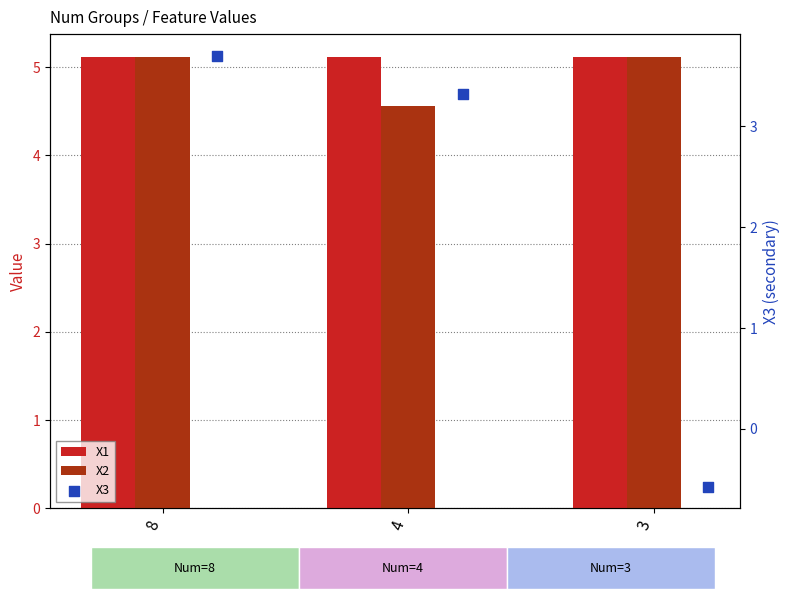

Which series has the largest Y range (max minus min)?

X3